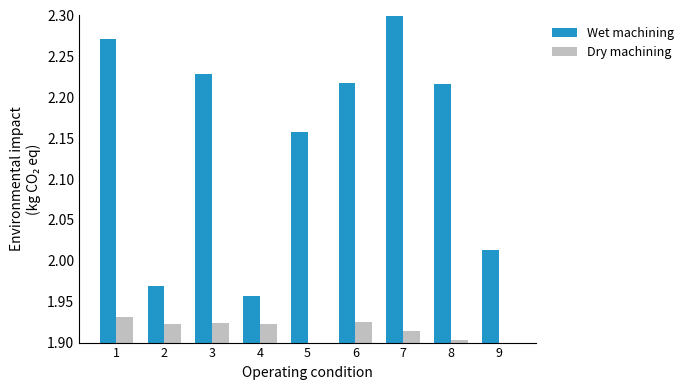

Which series has the widest spread of values?

Wet machining